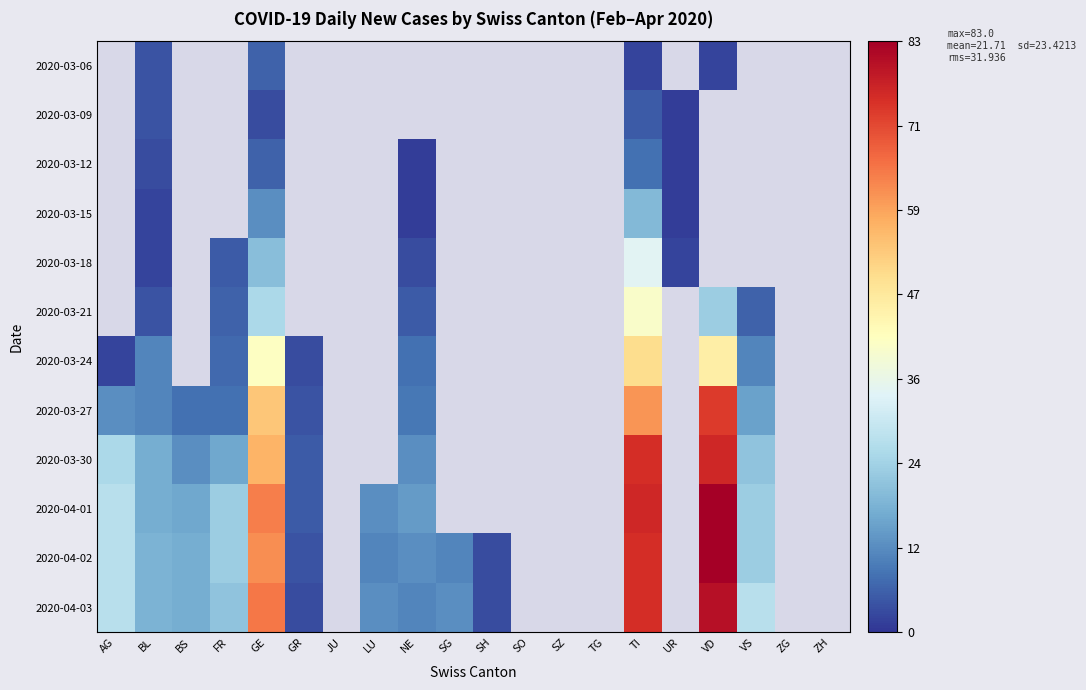

List the series in order of their overall mean, lowest first.

2020-03-06, 2020-03-09, 2020-03-12, 2020-03-15, 2020-03-18, 2020-03-21, 2020-03-24, 2020-03-27, 2020-03-30, 2020-04-01, 2020-04-02, 2020-04-03